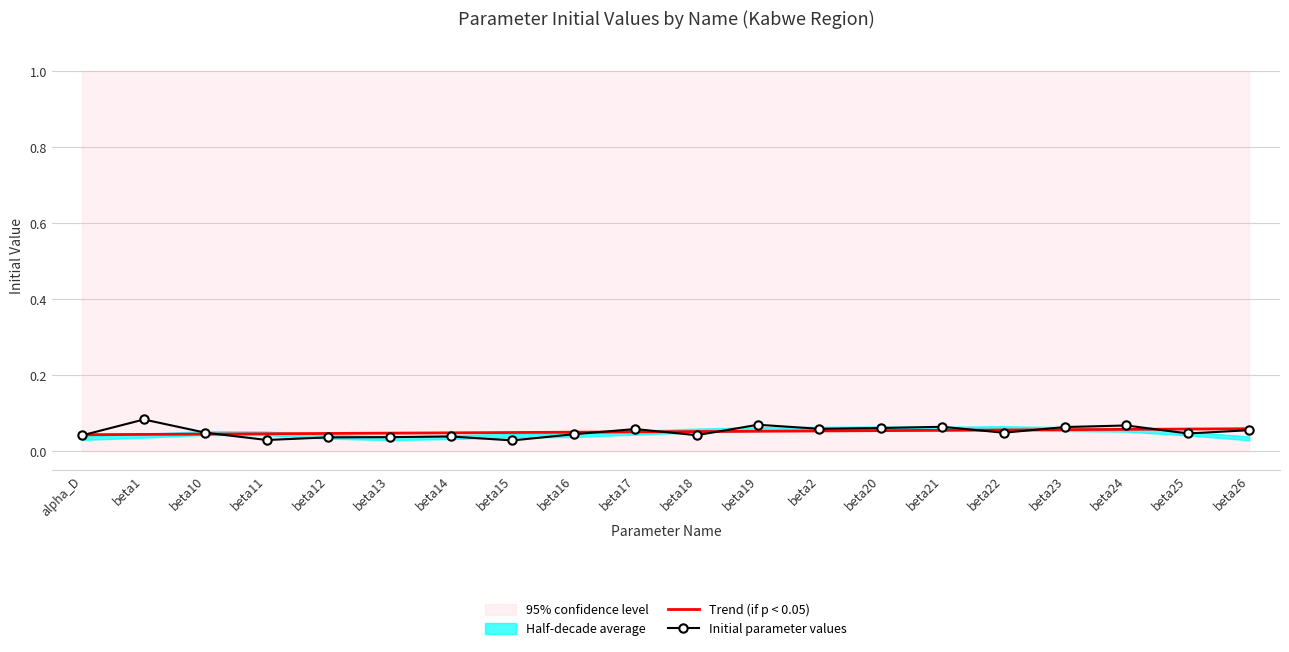

What is the approximate value of Trend (if p < 0.05) at beta26?

0.1